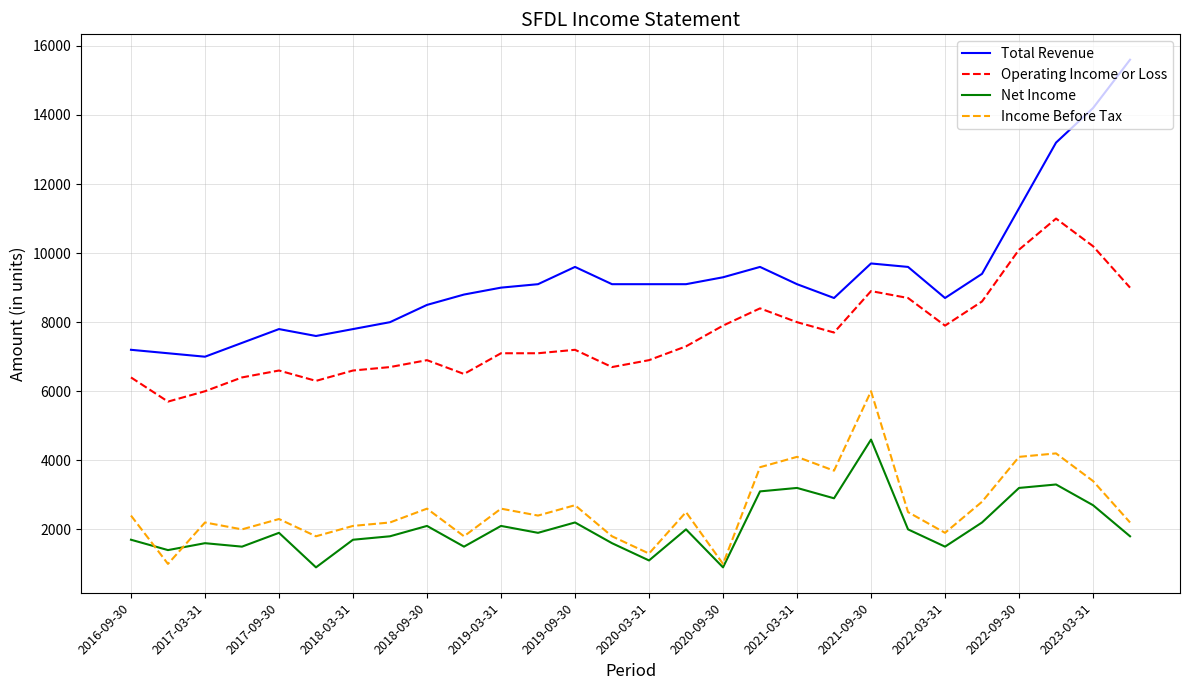

True or false: Total Revenue and Net Income cross at least once.

False